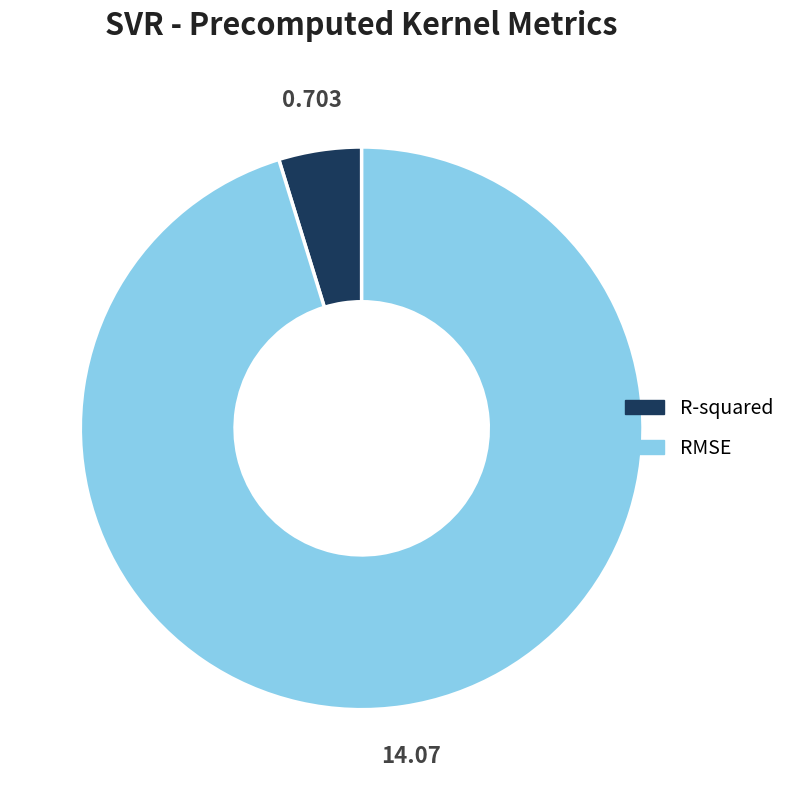

Is the sum of RMSE and R-squared greater than half?

Yes